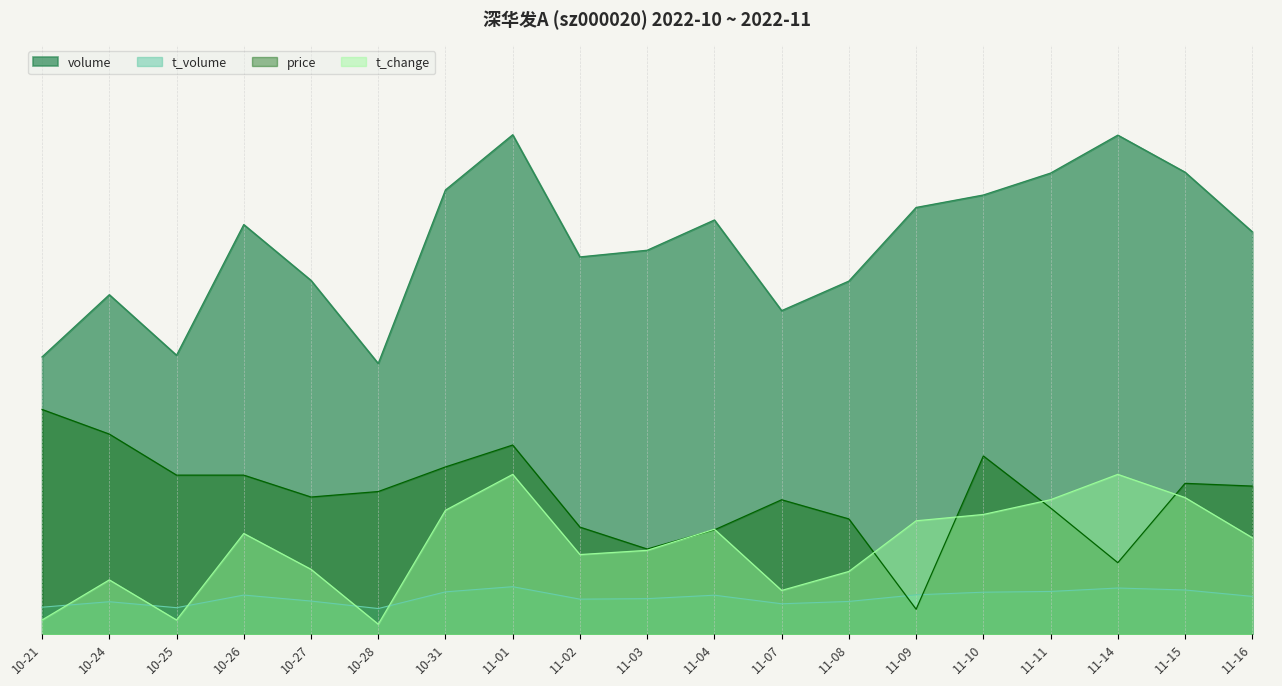

Which series has the widest spread of values?

volume